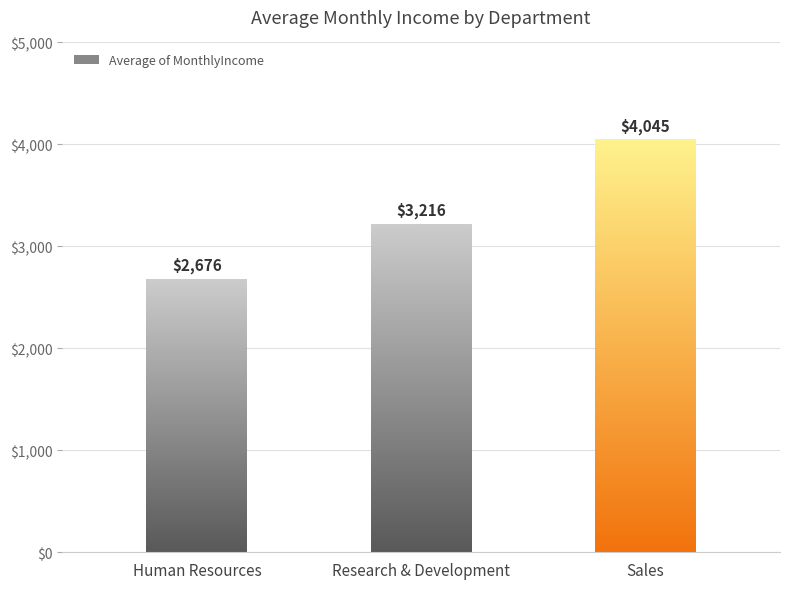

Are the bars grouped side by side (vs. stacked)?

No